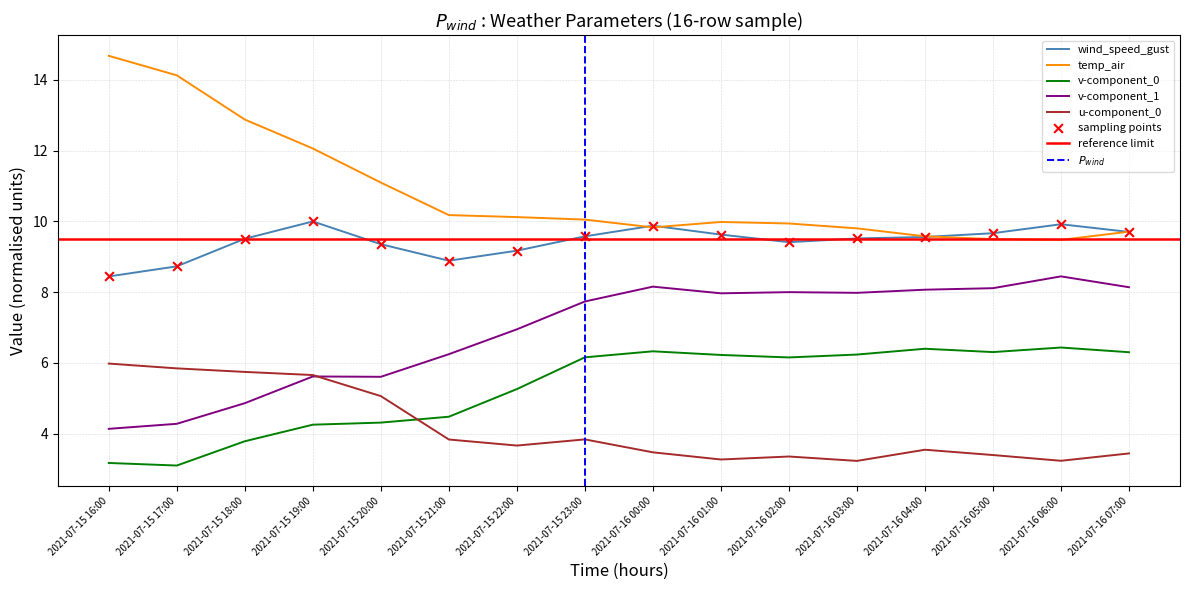

Which series reaches the maximum Y coordinate?

temp_air